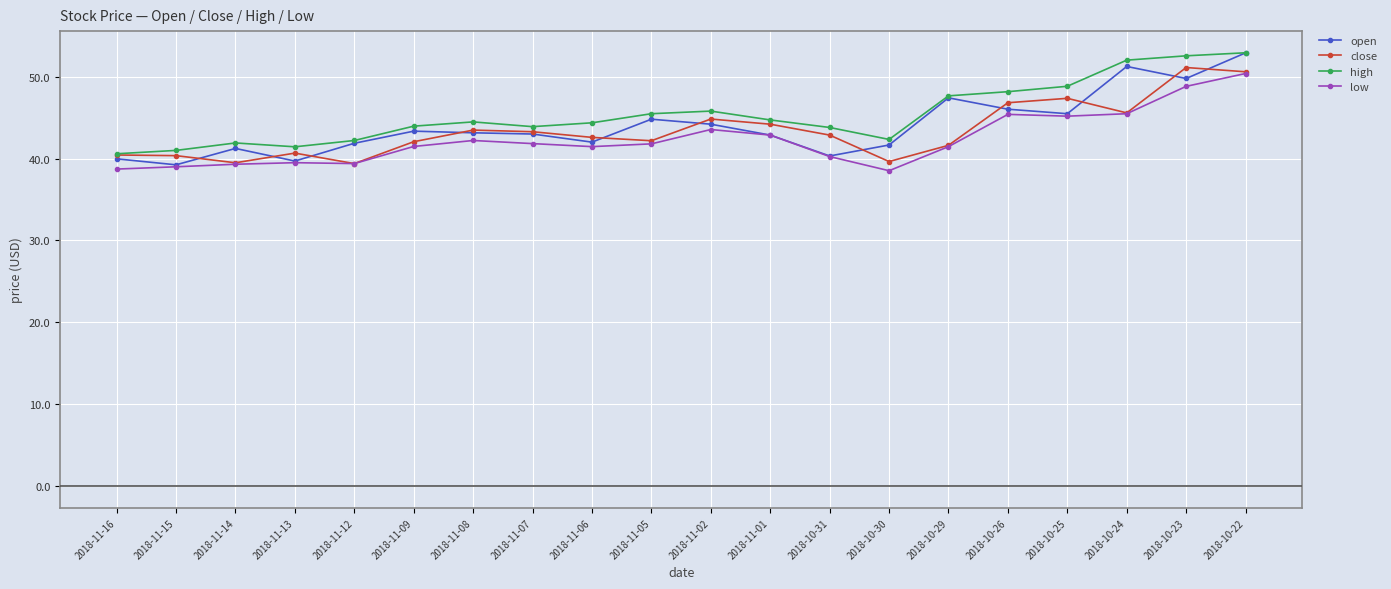

Is this an area chart (filled region under the line)?

No